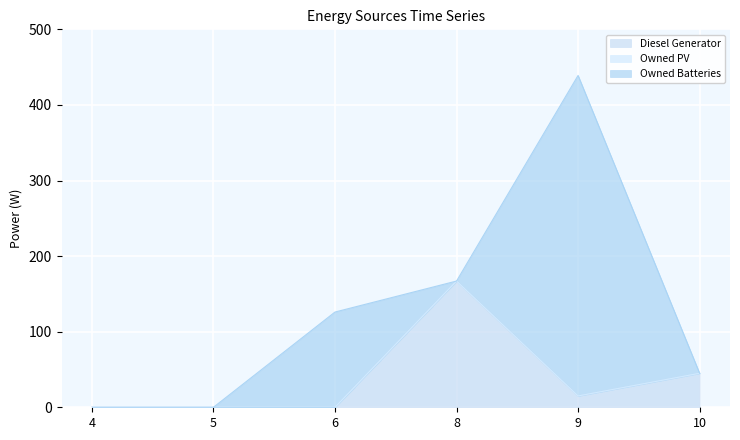

Reading left to right, transcribe all the data shown in this chart.

Diesel Generator: 4=0.0	5=0.0	6=0.0	8=167.0	9=15.0	10=45.0
Owned PV: 4=0.0	5=0.0	6=0.0	8=0.0	9=0.0	10=0.0
Owned Batteries: 4=0.0	5=0.0	6=126.0	8=0.0	9=424.0	10=0.0